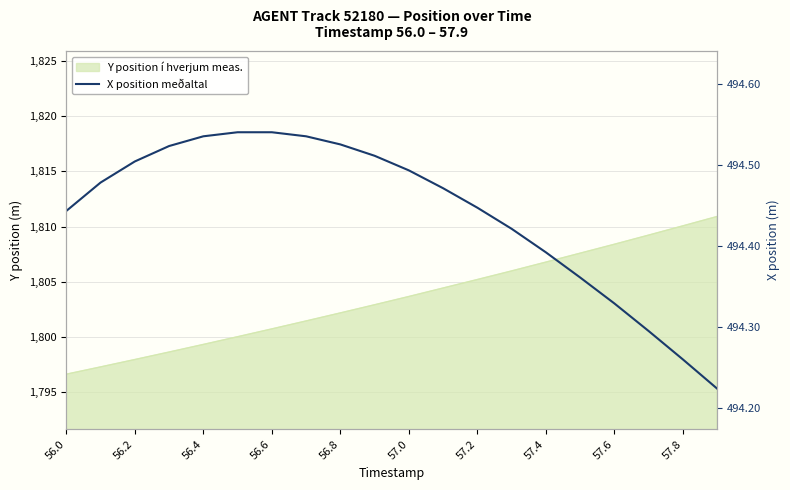

What is the maximum value shown in the chart?

494.5